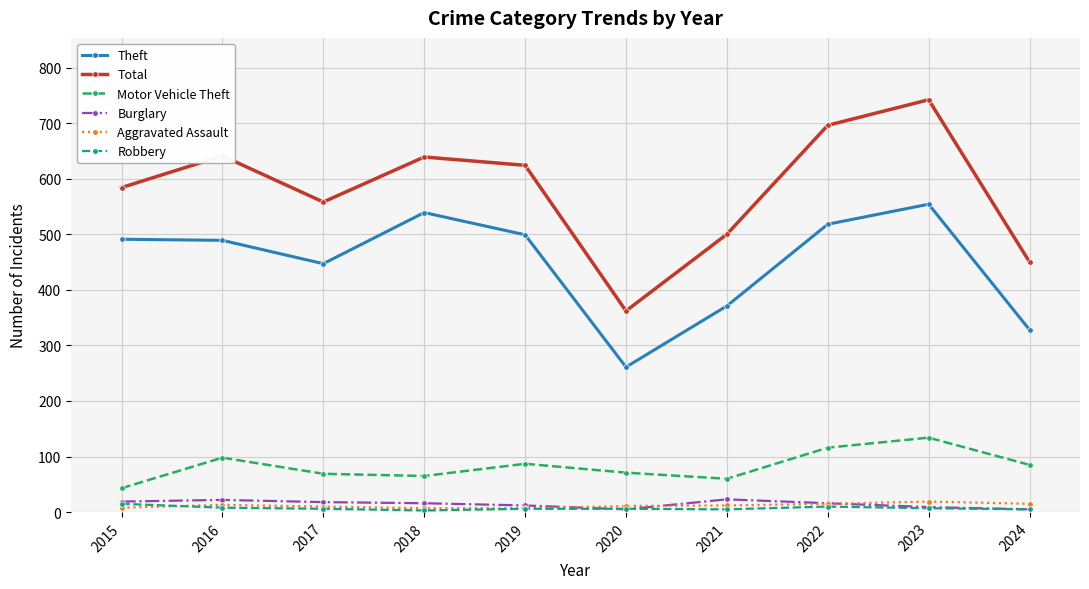

How many values in the Aggravated Assault series are below 12?

5